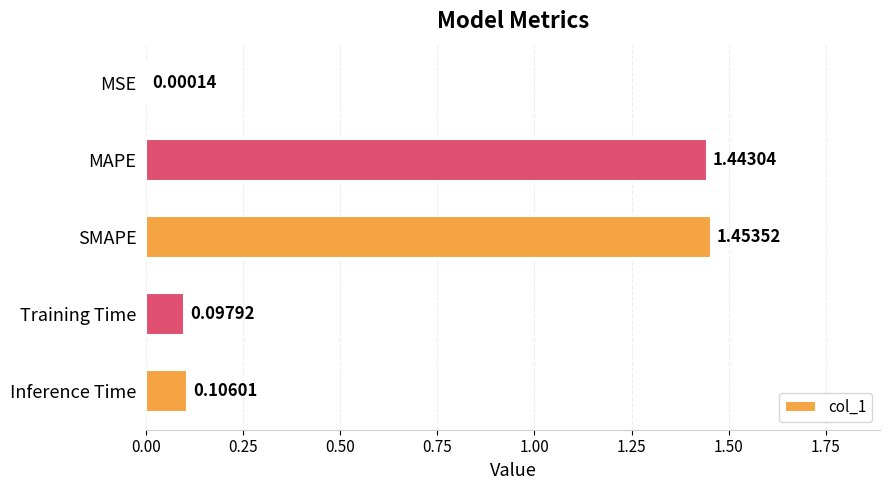

Between SMAPE and MAPE, which is larger?

SMAPE